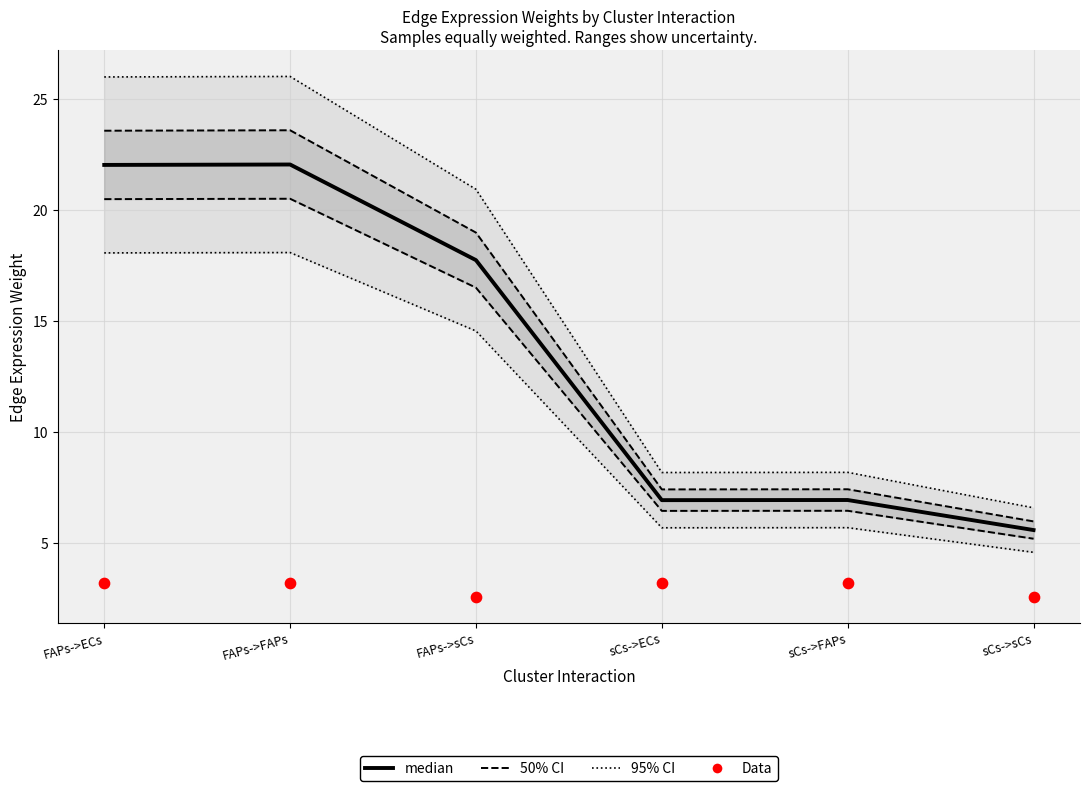

At which category is the sum across all series the highest?

FAPs->FAPs